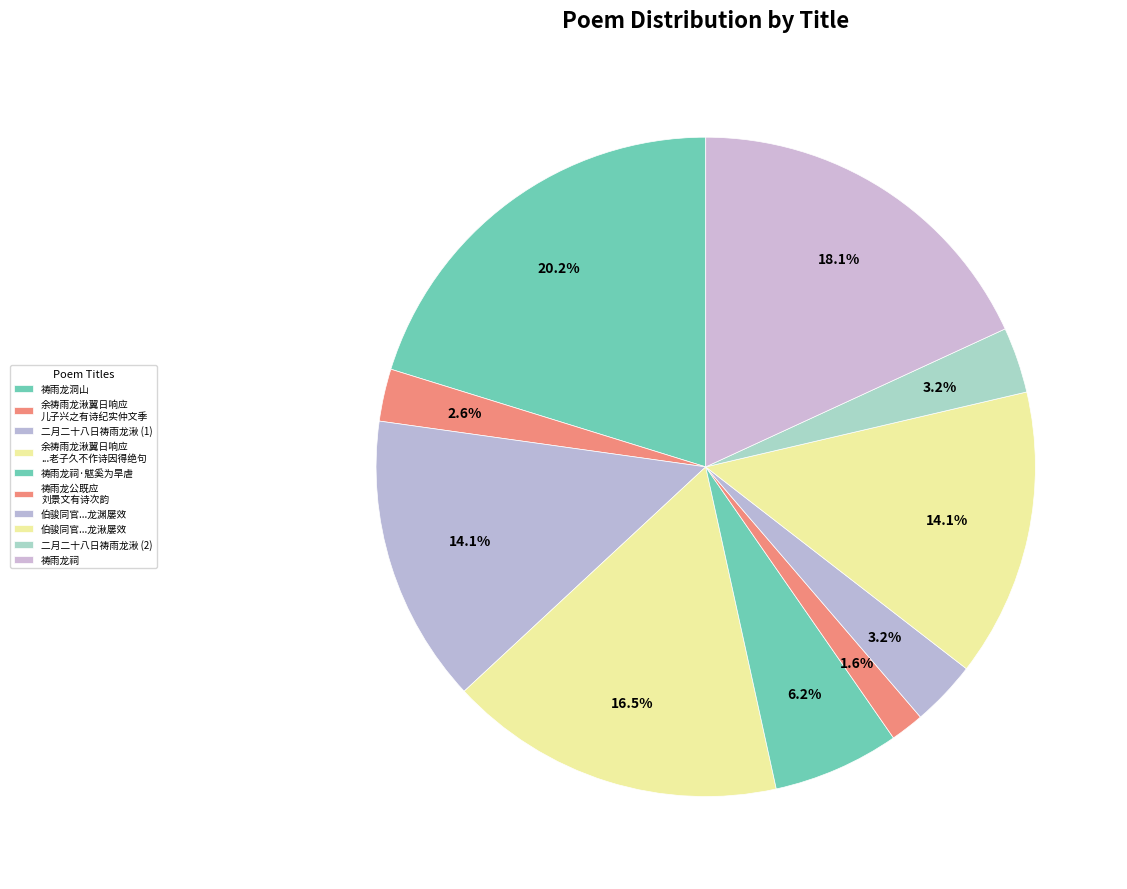

Is there a majority slice in this chart?

No